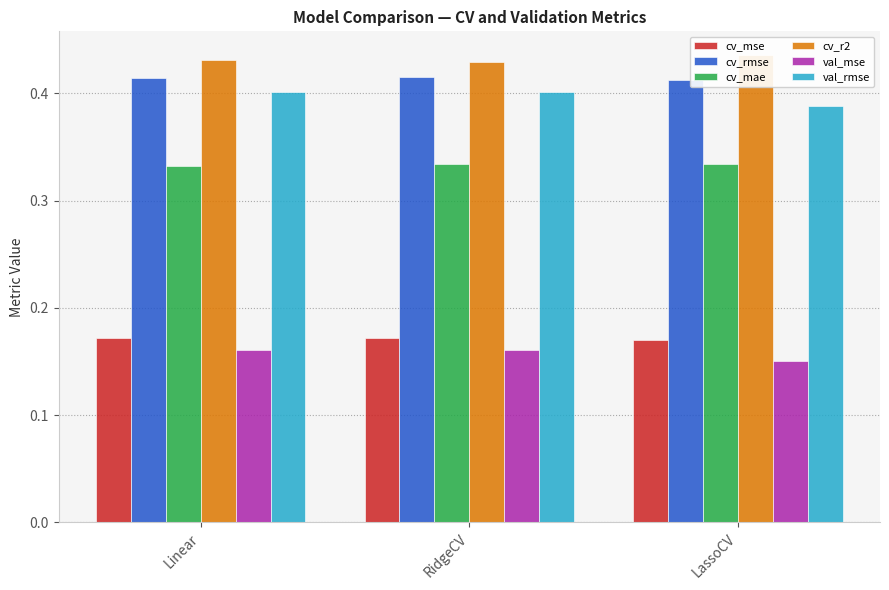

True or false: val_mse has a value of 0.2 at LassoCV.

True